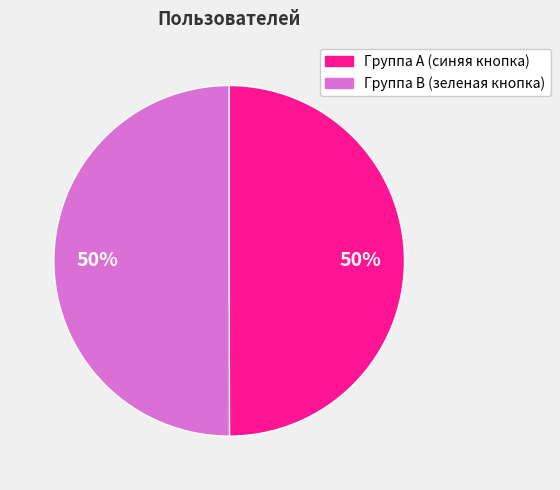

How many slices are in this pie chart?

2